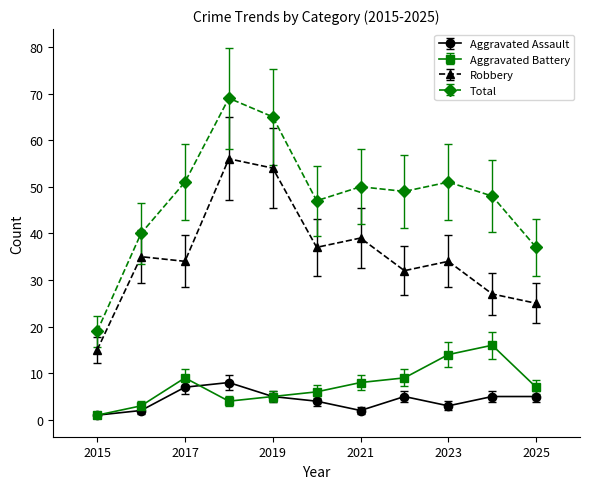

What is the greatest value displayed?

69